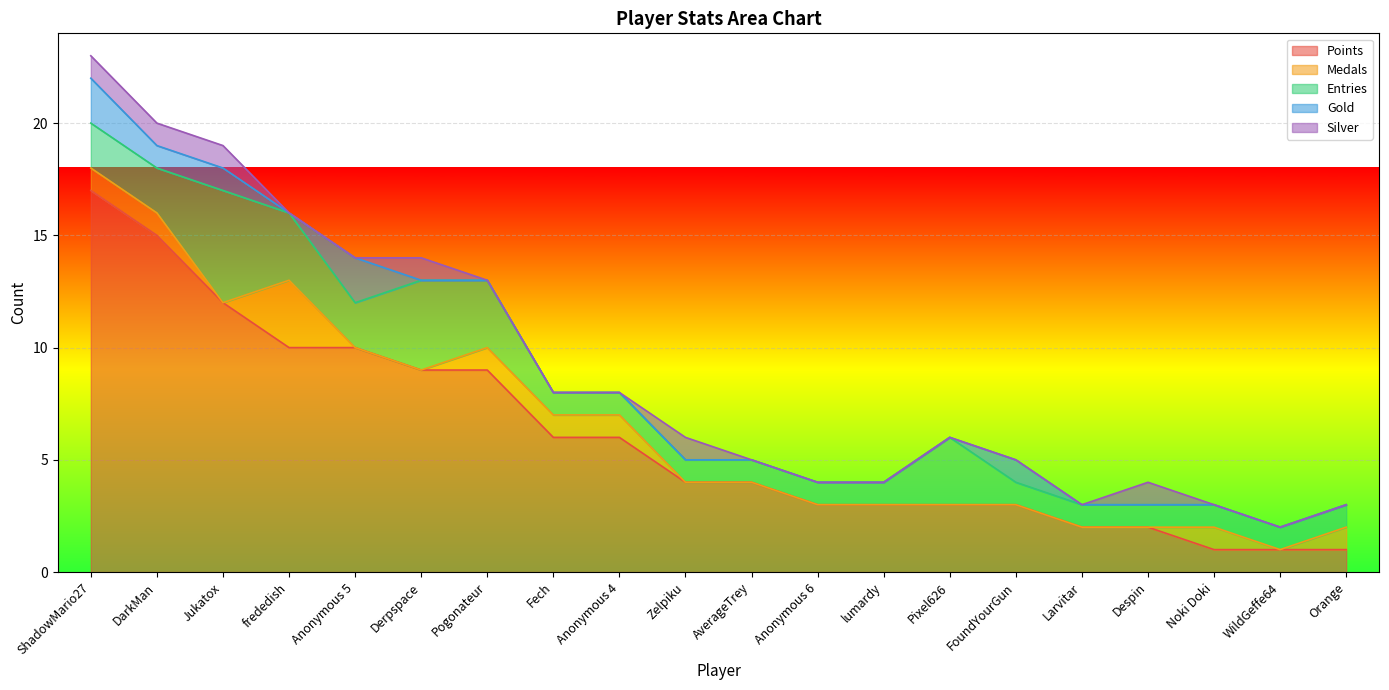

Between AverageTrey and WildGeffe64, which is larger?

AverageTrey